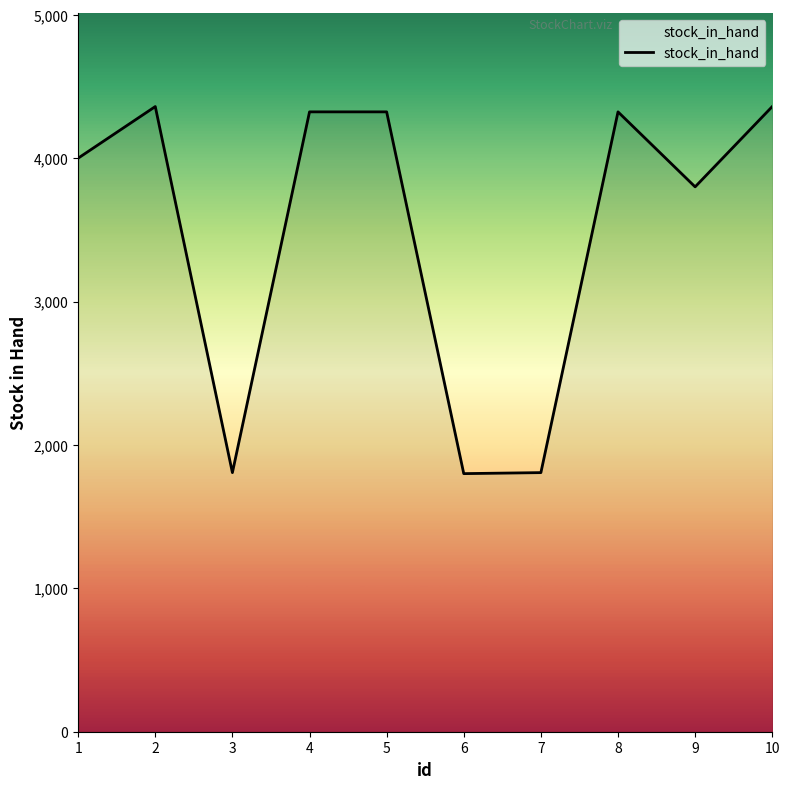

The chart shows a value of 4360 at 2. True or false?

True